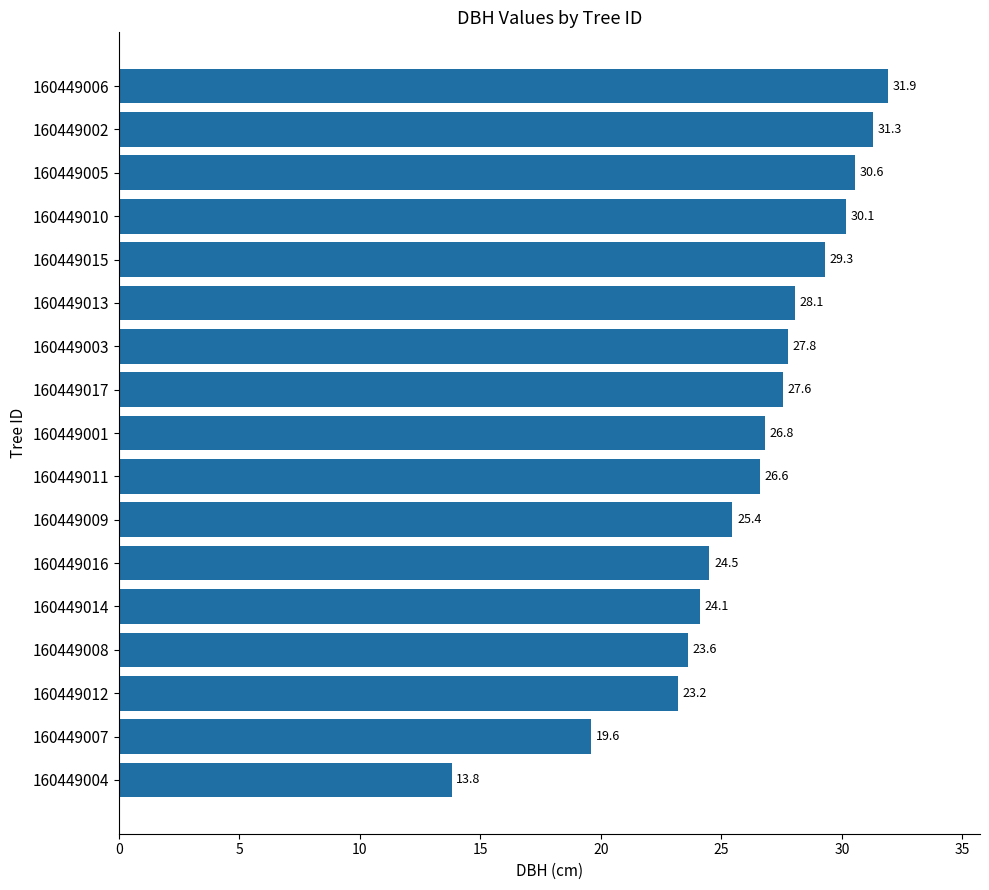

The chart shows a value of 14.3 at 160449014. True or false?

False